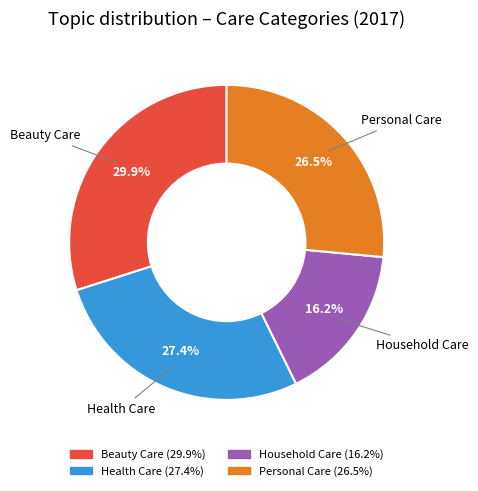

To the nearest percent, what percentage of the pie is Household Care?

16%